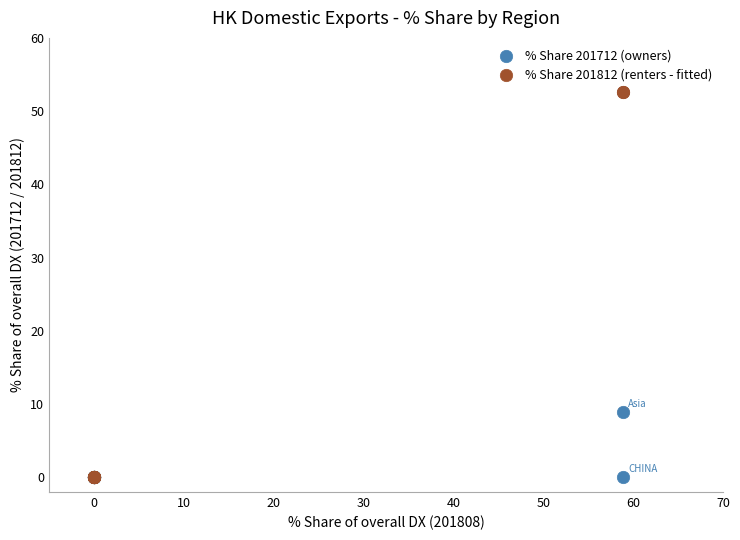

Which series has the largest Y range (max minus min)?

% Share 201812 (renters - fitted)